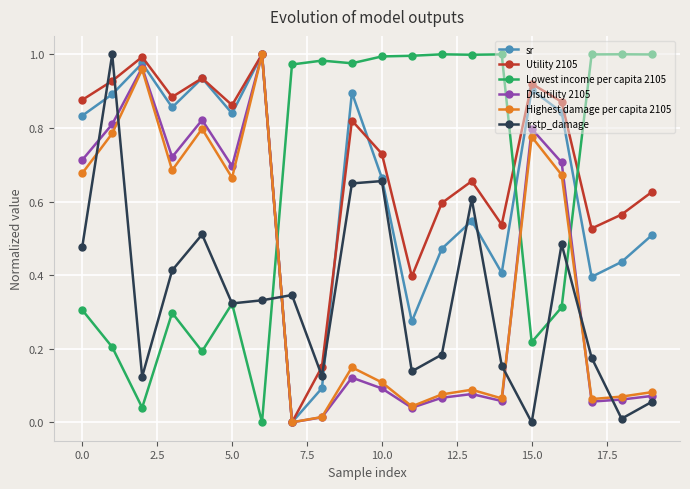

True or false: Lowest income per capita 2105 has more than 2 points higher than both neighbors.

True